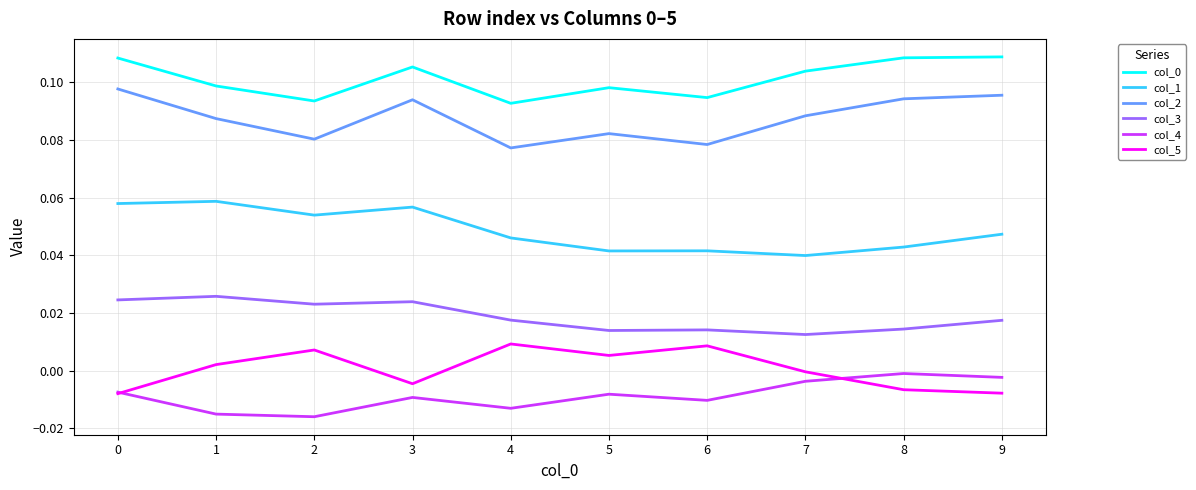

True or false: col_4 and col_2 intersect in this chart.

False